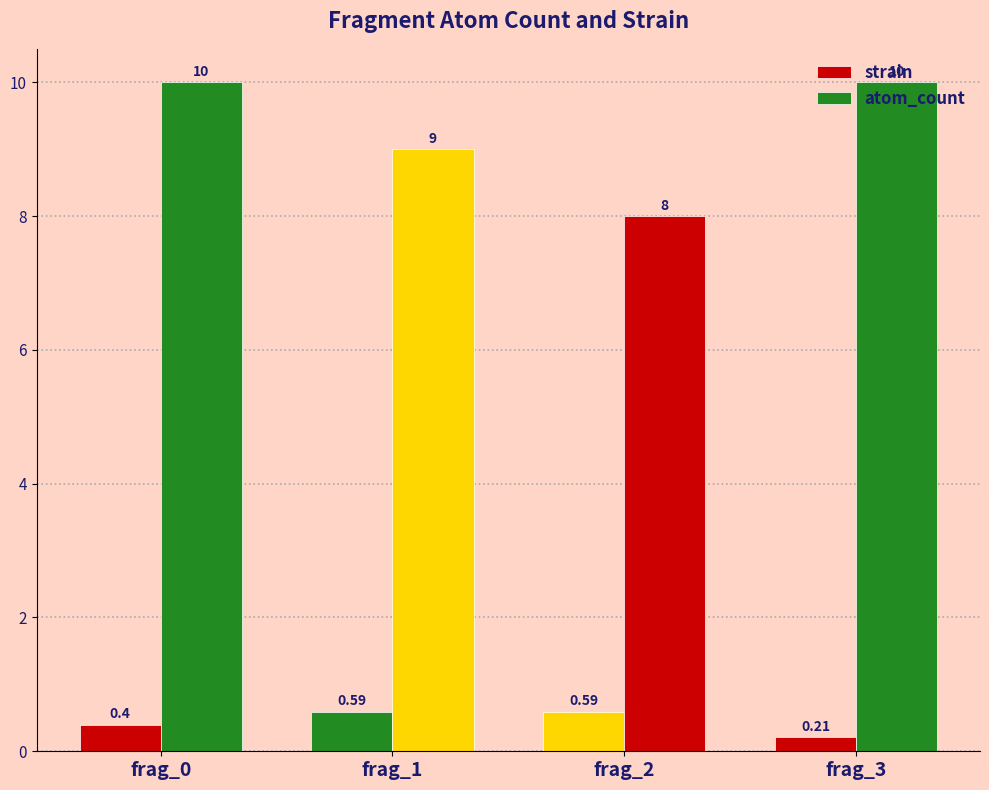

Between frag_0 and frag_2, which series saw the biggest shift?

atom_count